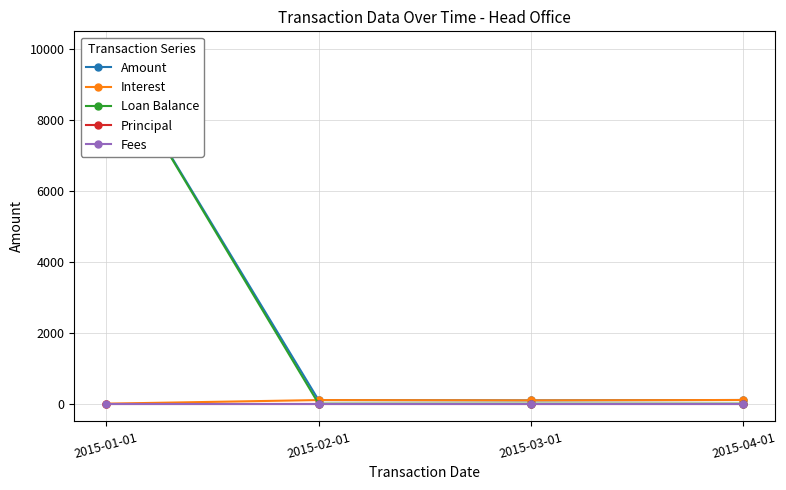

What is the sum of the Loan Balance values at 2015-01-01 and 2015-02-01?

10000.0